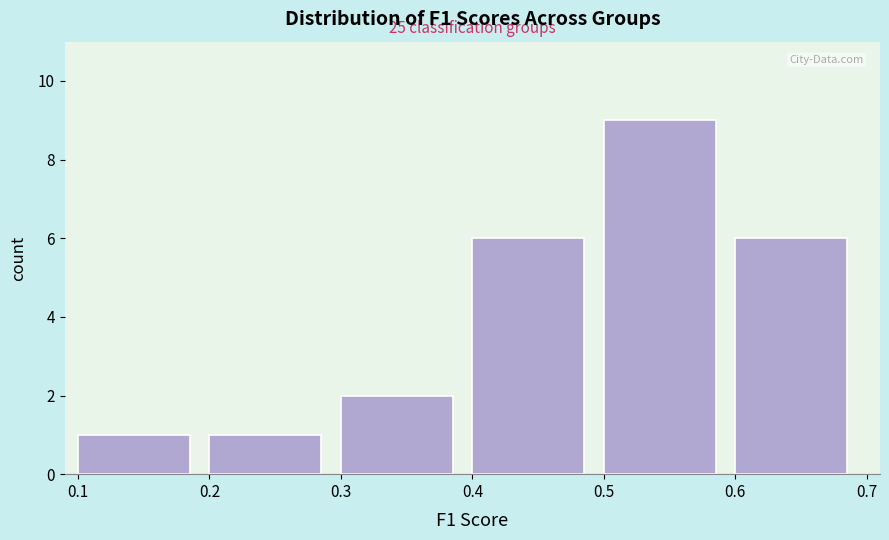

Over which range of the x-axis is the bar tallest?

0.5 to 0.6